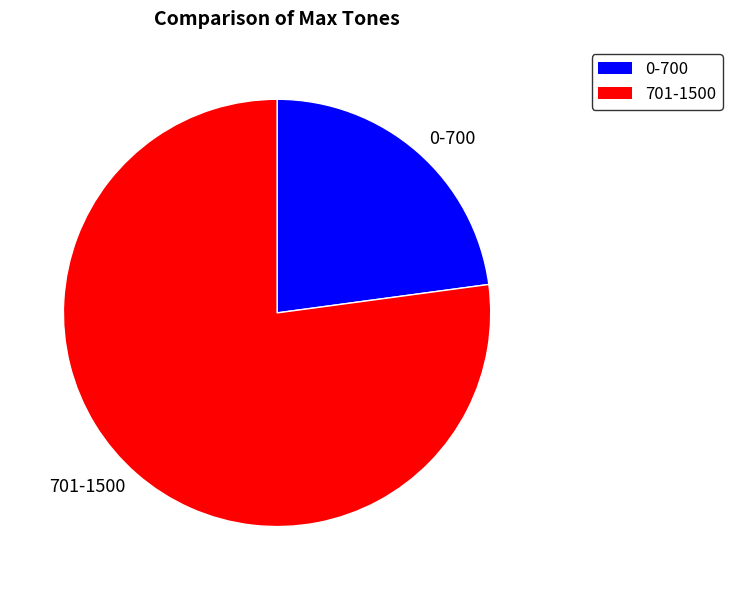

Is it true that 701-1500 is 77% of the pie?

True